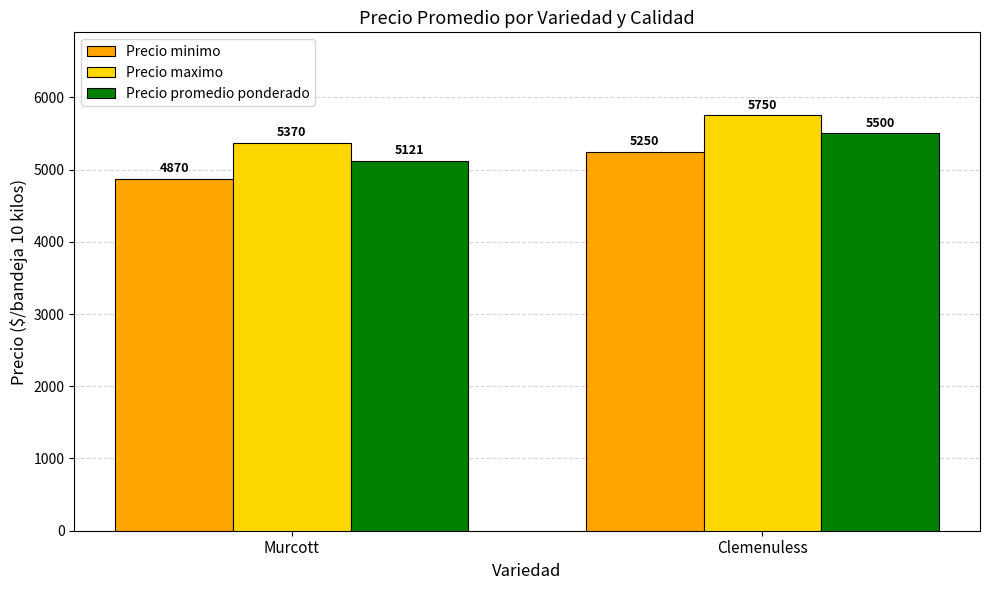

Rank the series at Murcott from highest to lowest value.

Precio maximo, Precio promedio ponderado, Precio minimo